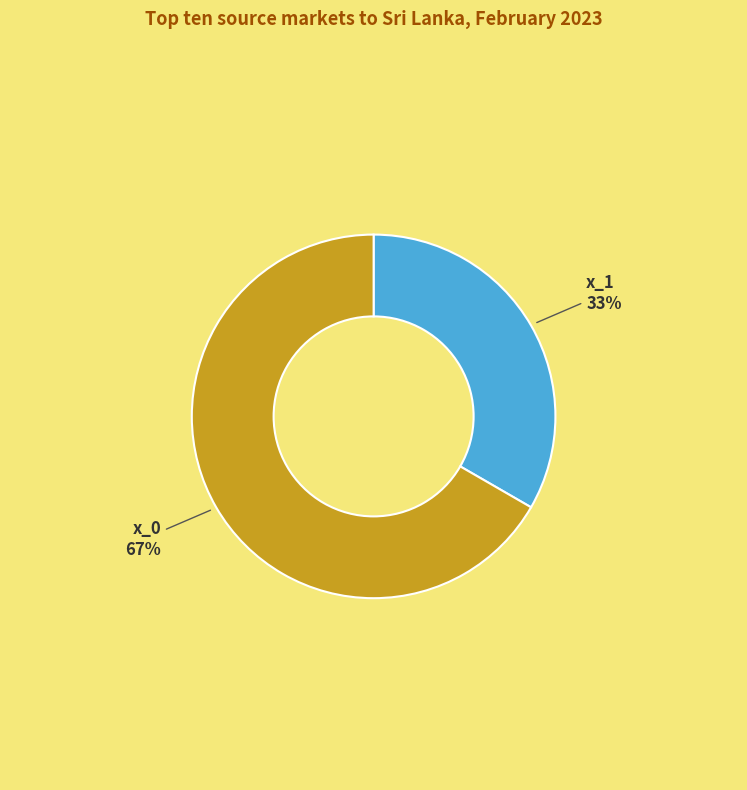

To the nearest percent, what is the average slice percentage?

50%